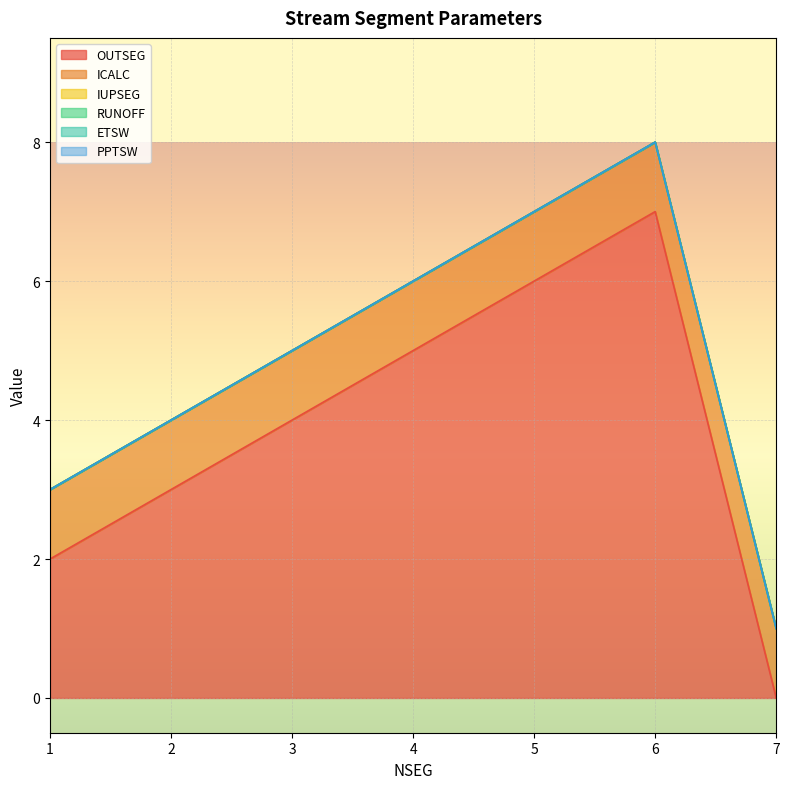

At which category is the sum across all series the highest?

6